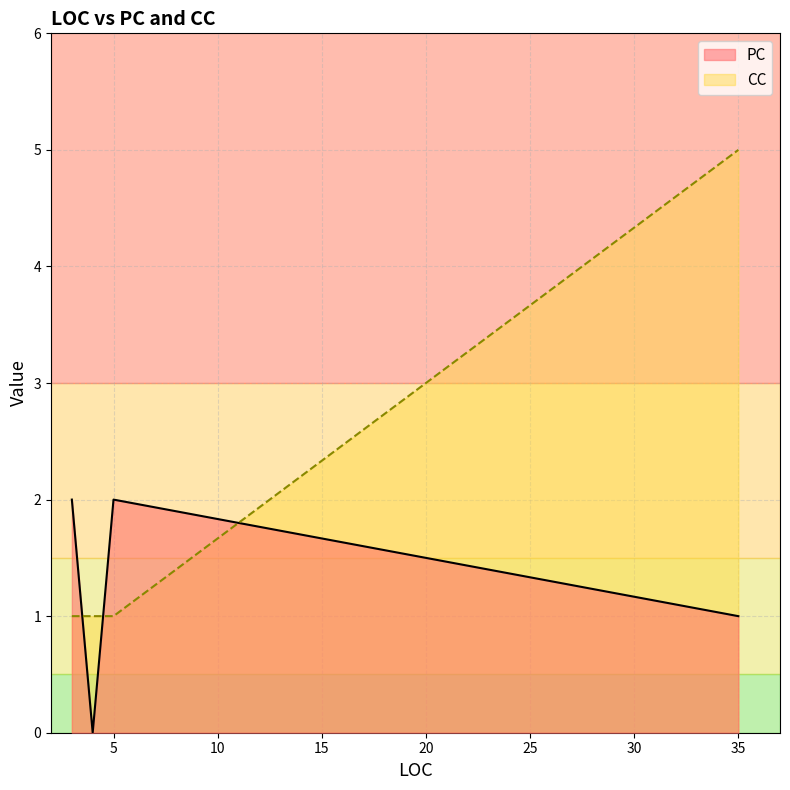

Where is the first local maximum for CC?

35